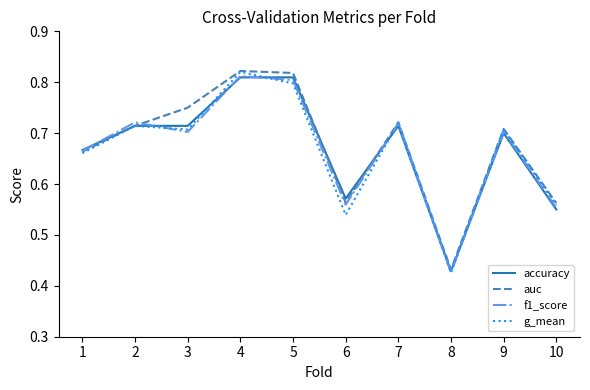

True or false: f1_score has more than 2 points higher than both neighbors.

True